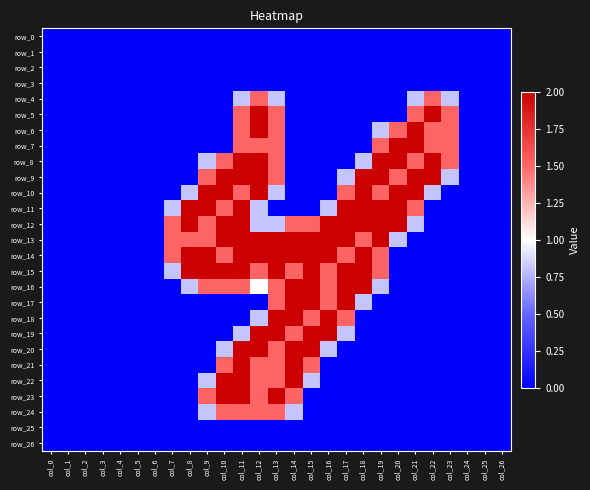

What is the difference between the maximum and minimum values in the row_22 series?

2.0